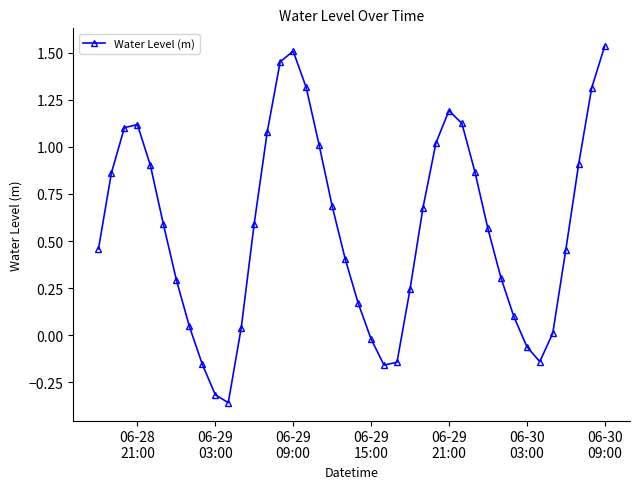

What is the value of the 33rd point from the left?

0.1